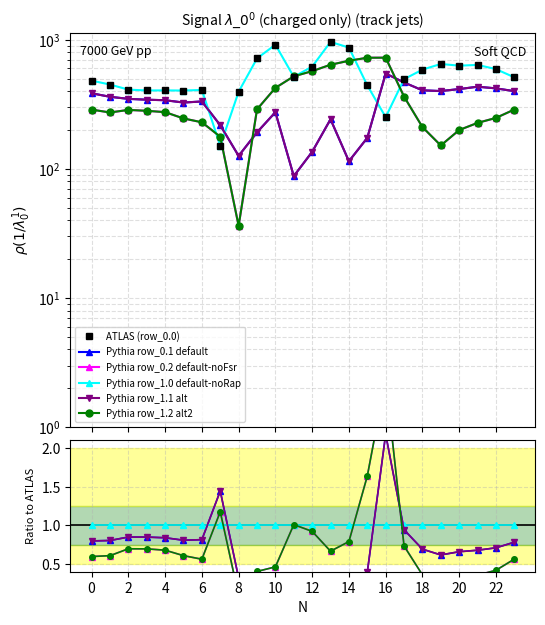

What is the difference between the maximum and minimum values in the ATLAS (row_0.0) series?

812.6